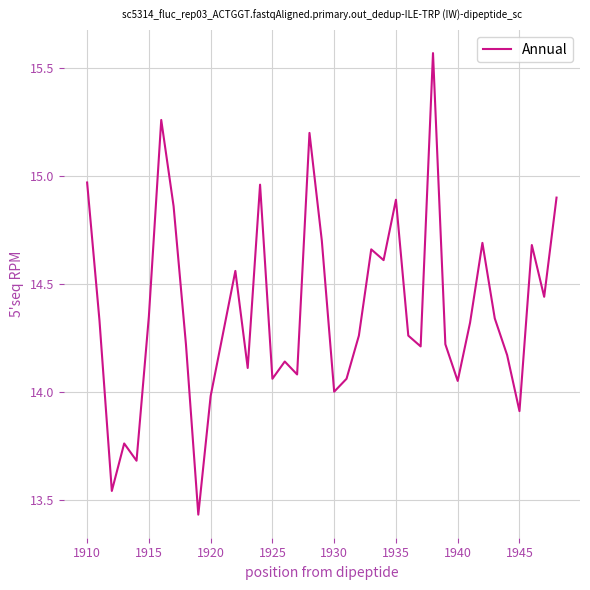

What is the difference between the maximum and minimum values?

2.1